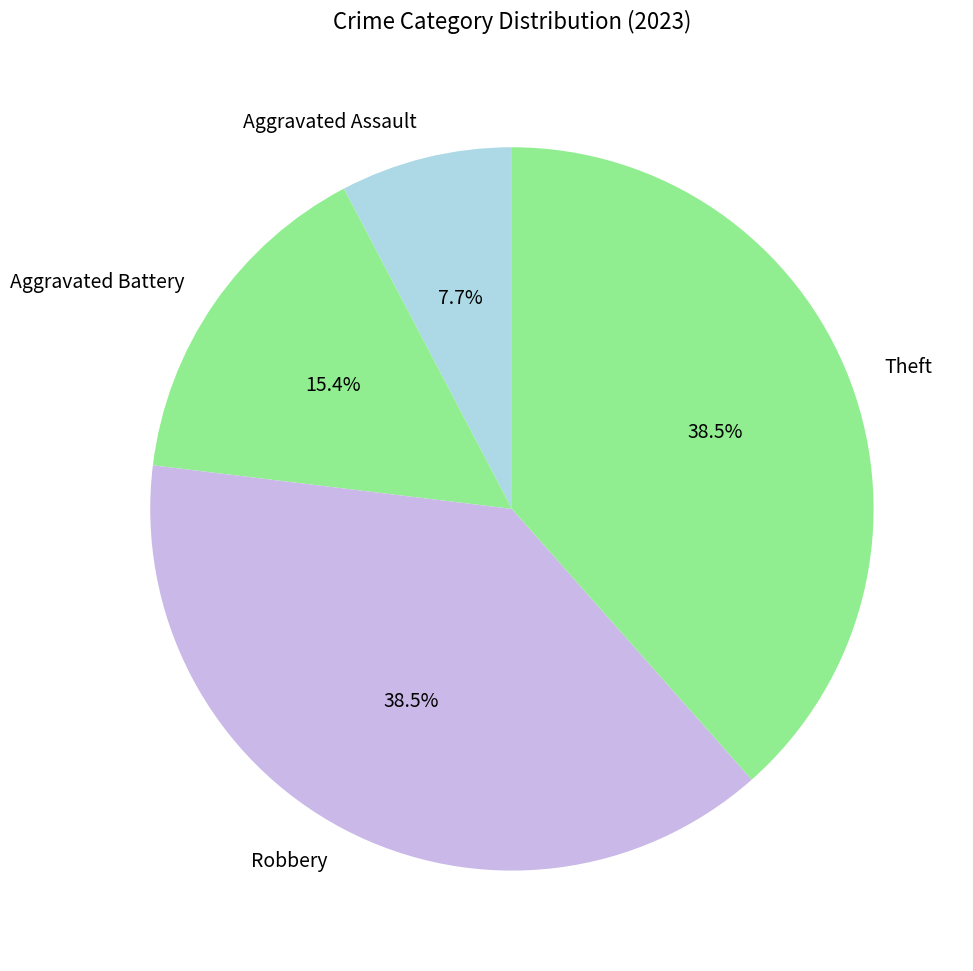

How many segments does this pie chart have?

4